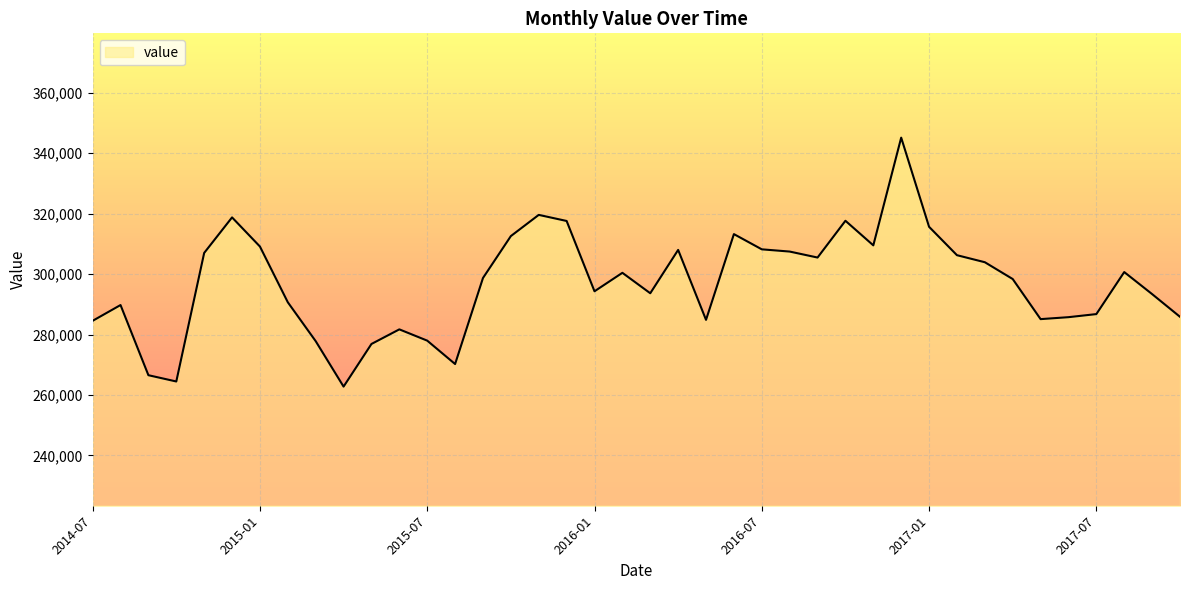

What is the difference between the second highest and minimum values?

56815